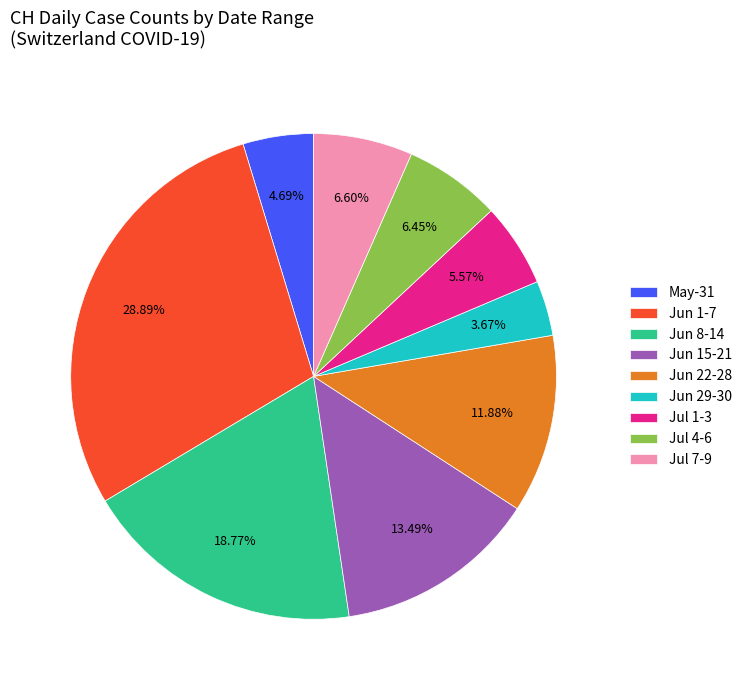

How many slices are in this pie chart?

9